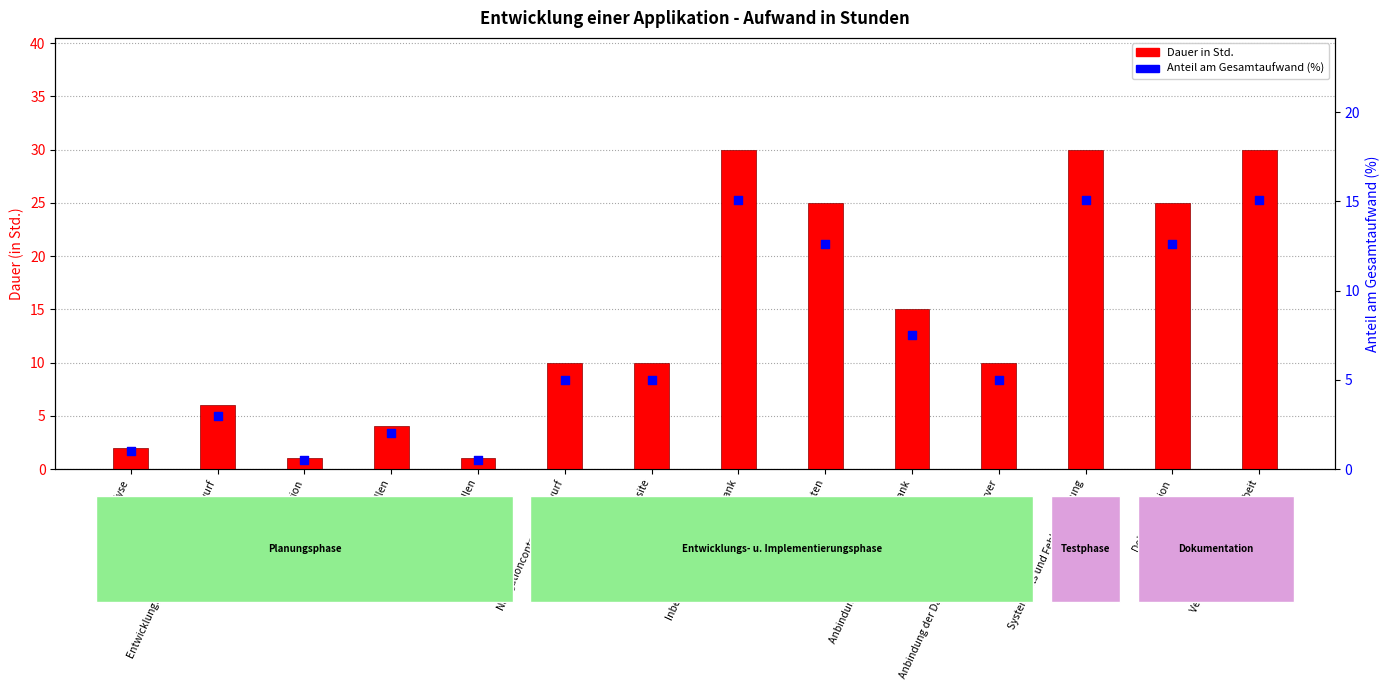

At how many categories does at least one series exceed 16?

5